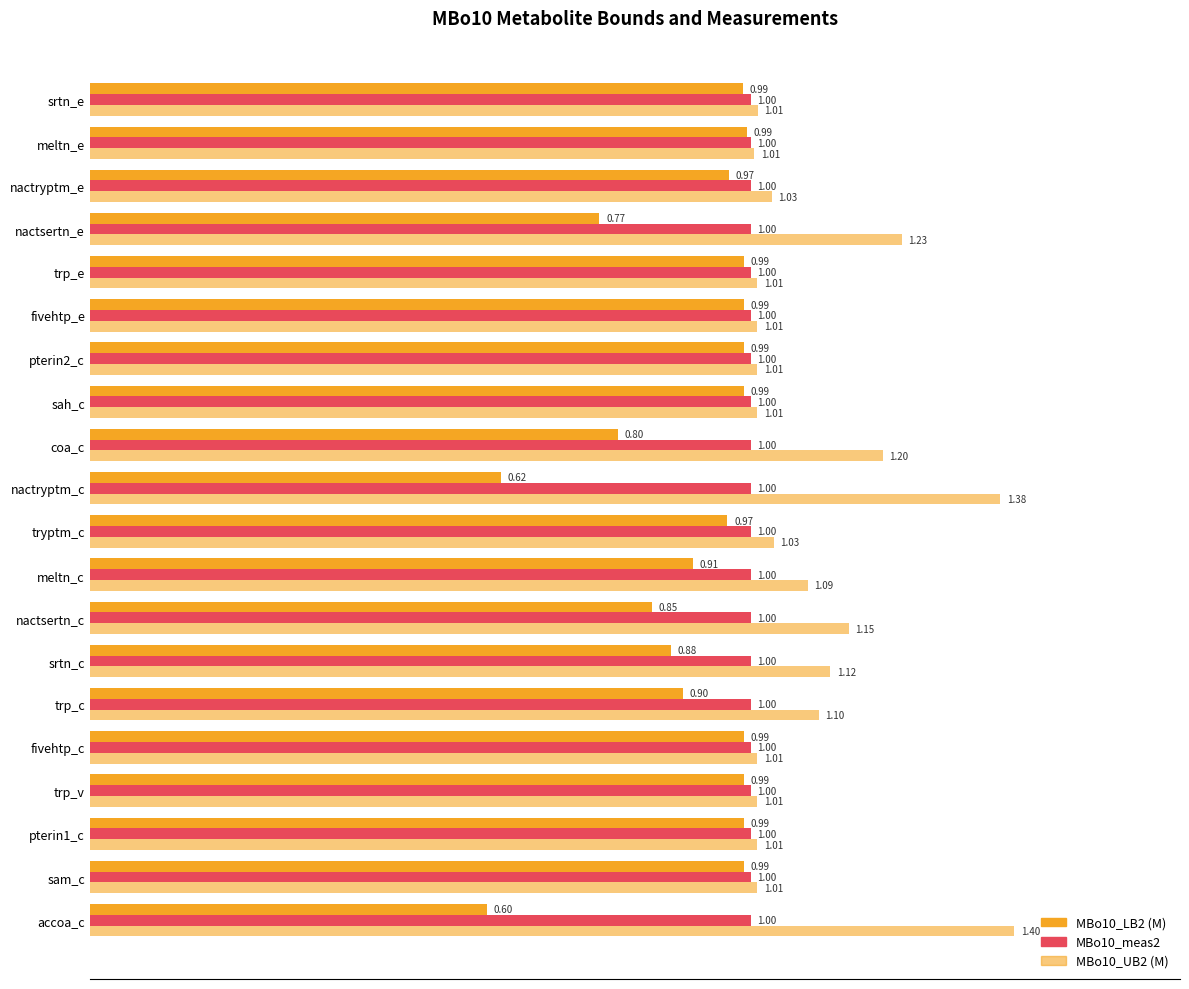

How many data points does each series have?

20